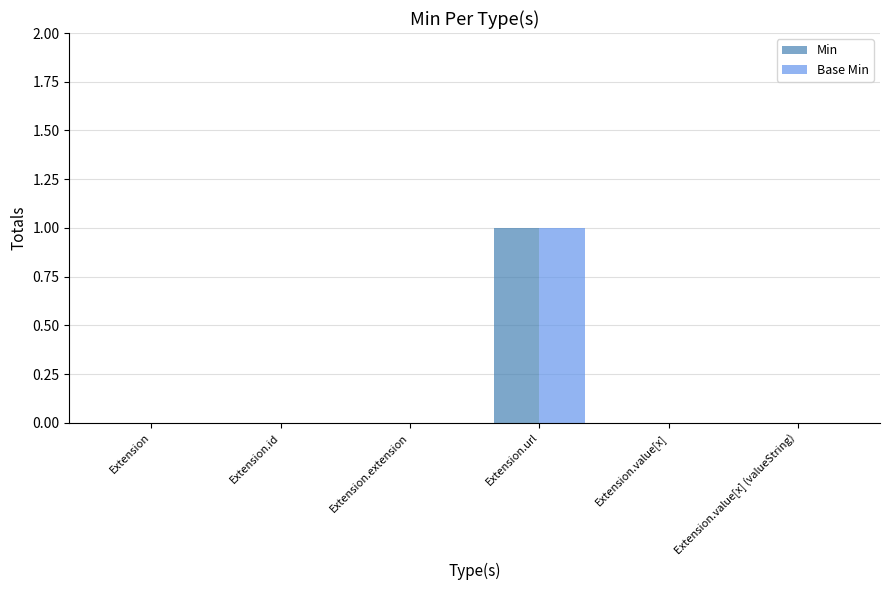

What is the sum of all Min values?

1